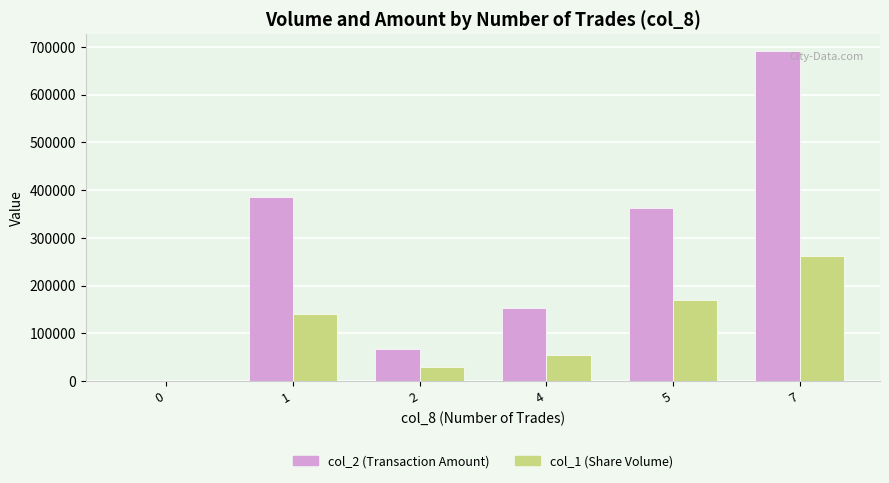

The value of col_1 (Share Volume) at 0 is -167220. True or false?

False